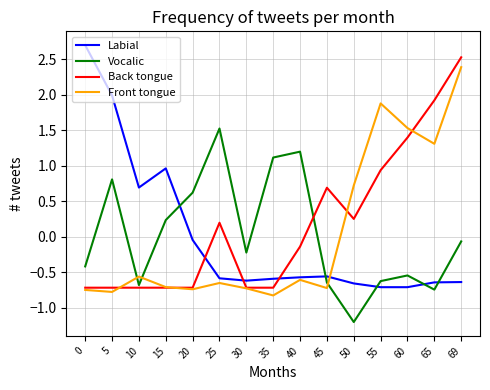

What is the difference between the second highest and second lowest values in the Back tongue series?

2.6